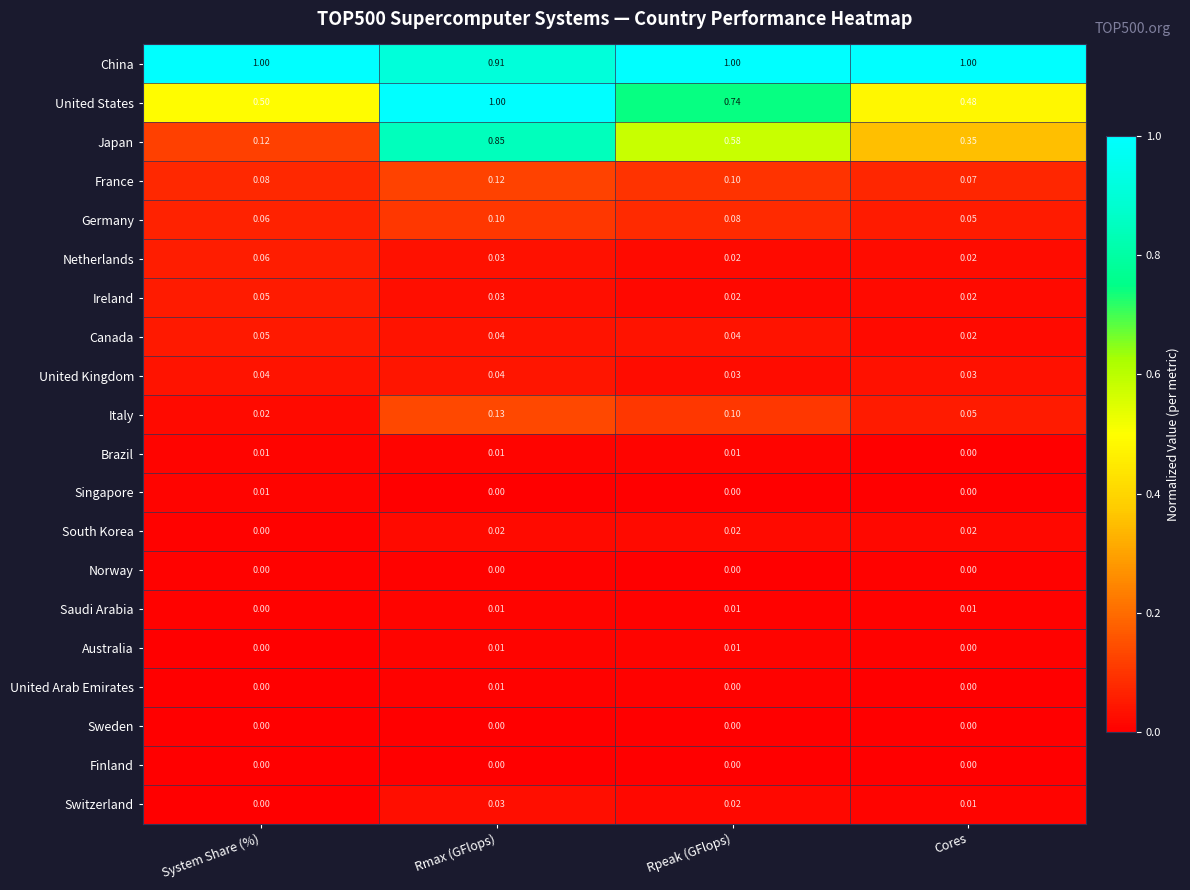

Where is United States nearest to the value 0?

Cores